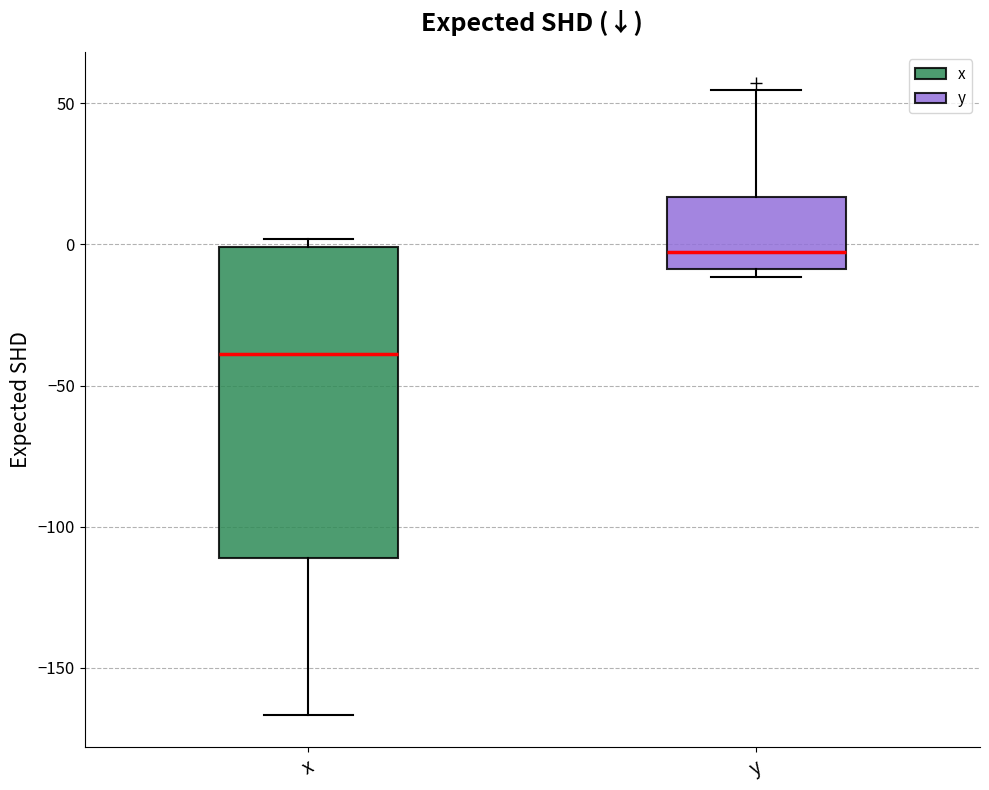

Which box is the tallest, from its lower edge to its upper edge?

x